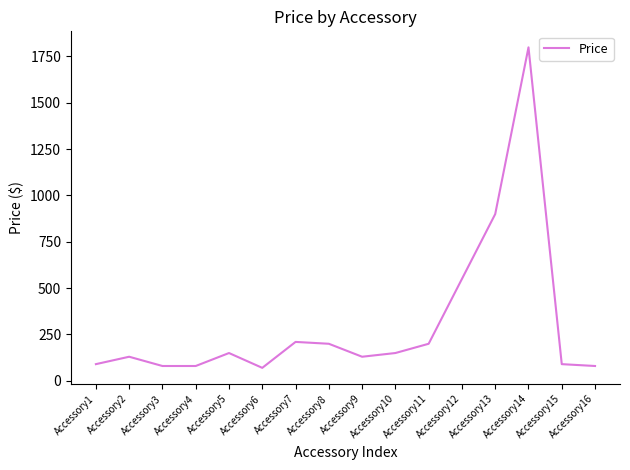

Is it true that the value at Accessory7 is 209?

True